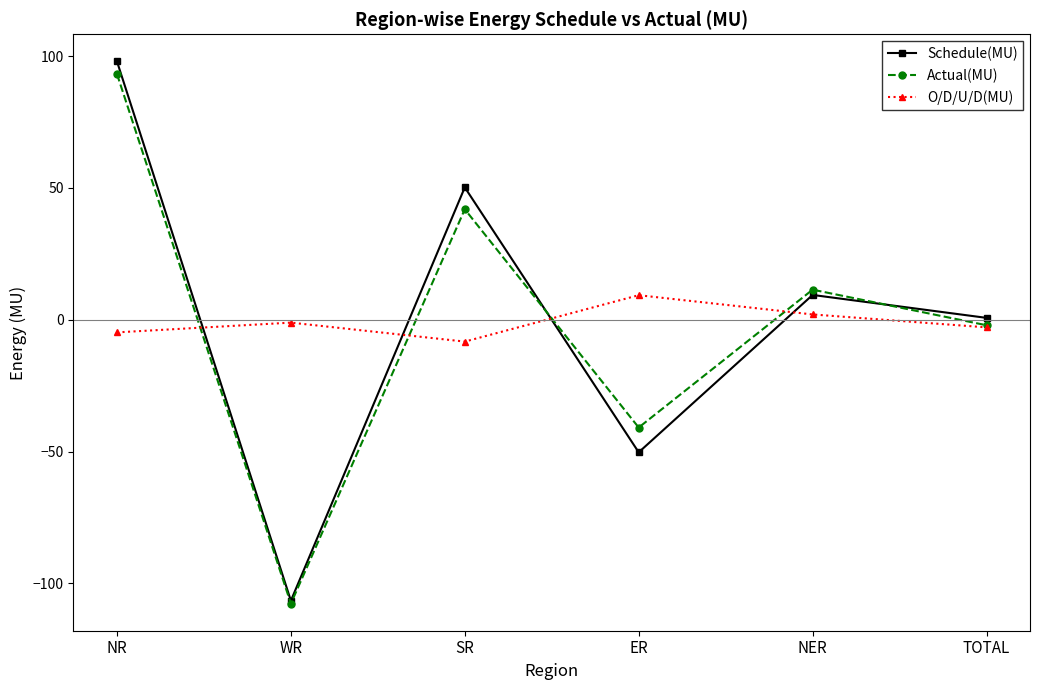

What value does the O/D/U/D(MU) series have at SR?

-8.3